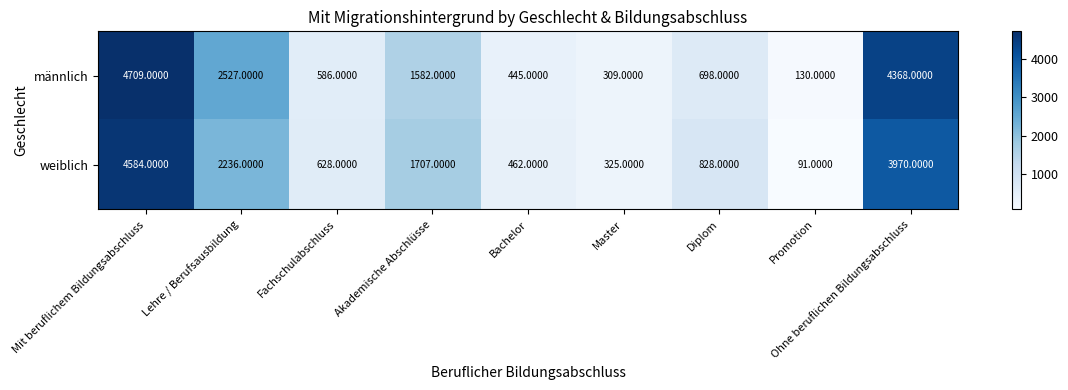

Count the number of categories in the chart.

9